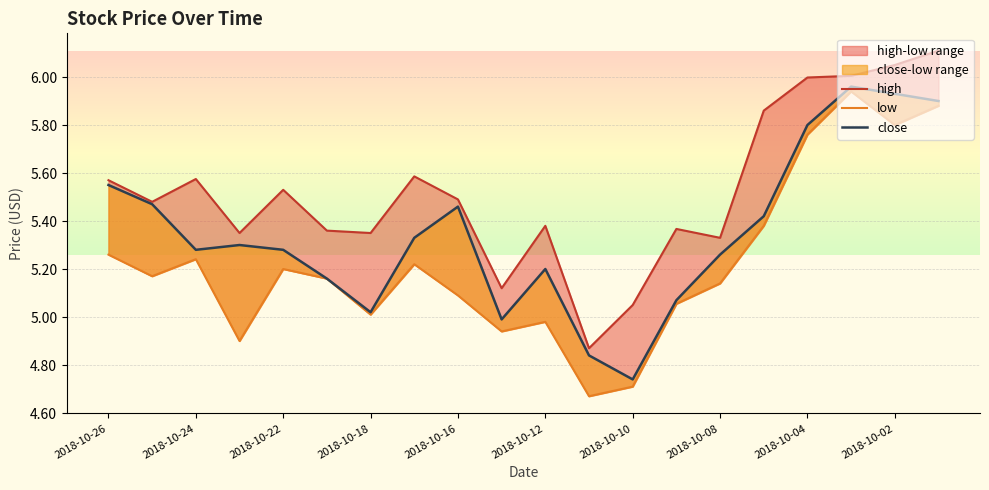

What is the difference between the second highest and second lowest values in the close series?

1.1